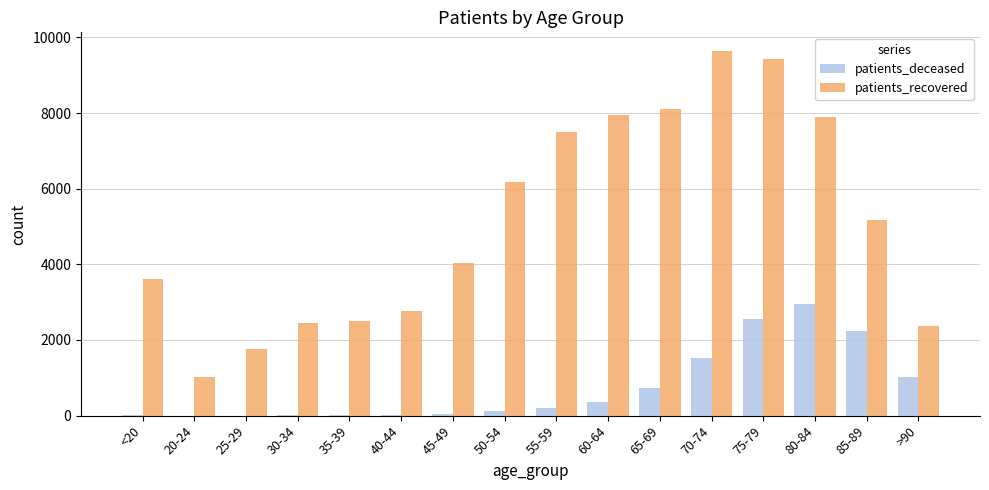

The value of patients_deceased at 75-79 is 523. True or false?

False